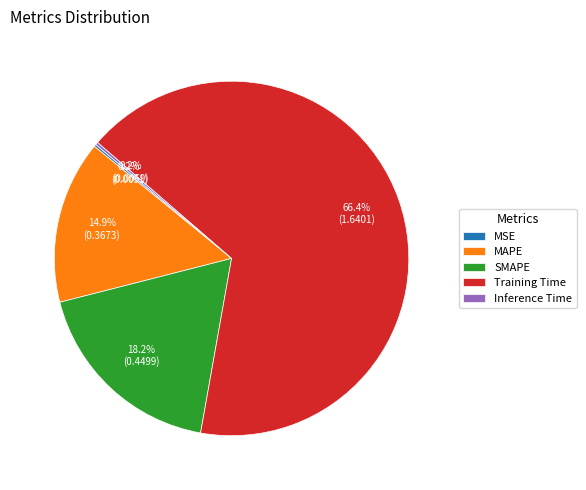

Do MAPE and Training Time together represent more than half of the pie?

Yes